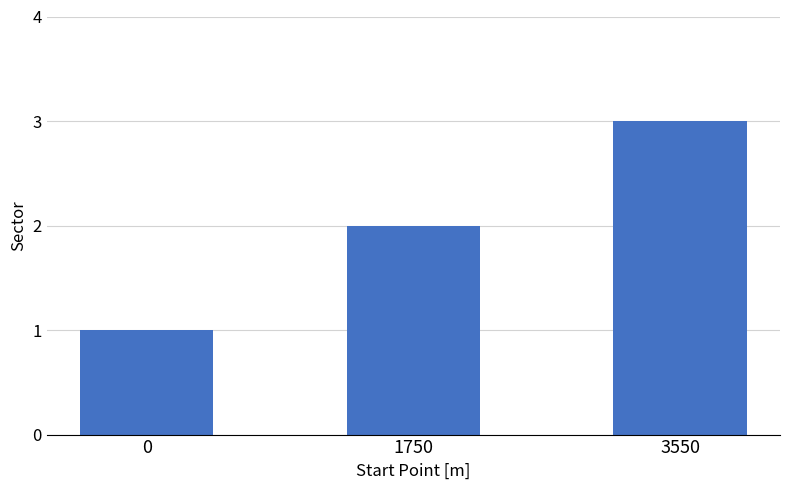

How many bars are there in total?

3